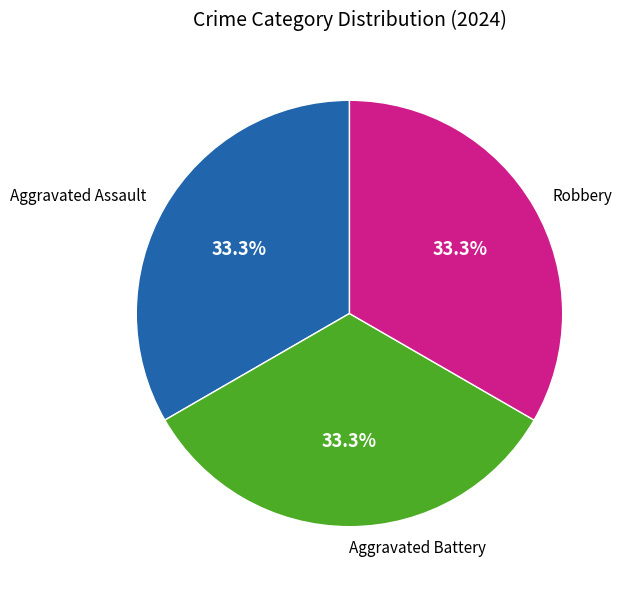

To the nearest percent, what is the combined percentage of Aggravated Assault and Robbery?

67%